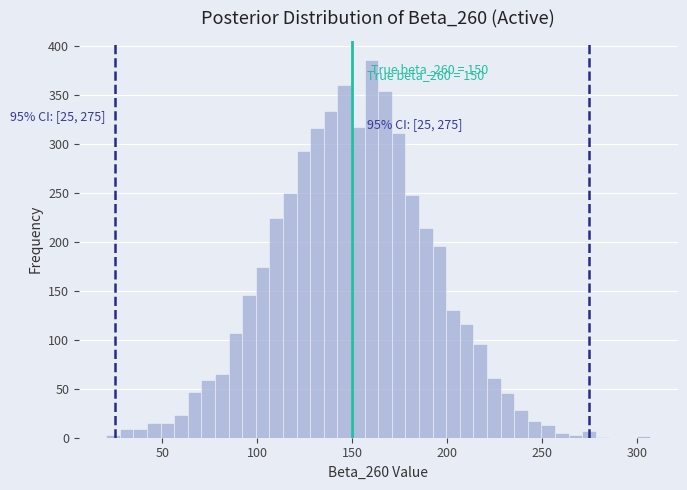

Around what value on the x-axis is the tallest bar? Give the approximate position of its centre, as read against the axis.

160